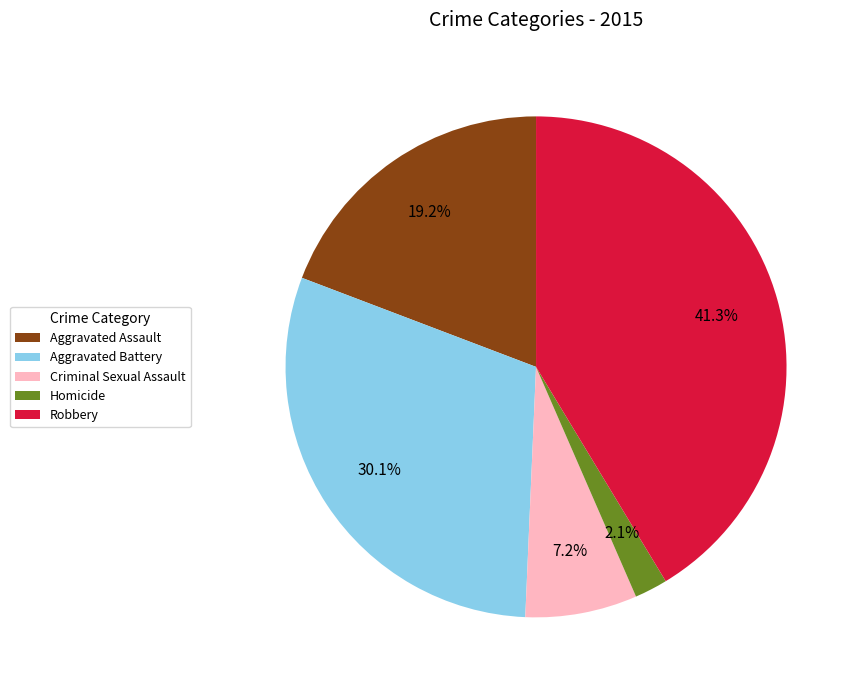

What percentage is the Robbery slice, to the nearest percent?

41%